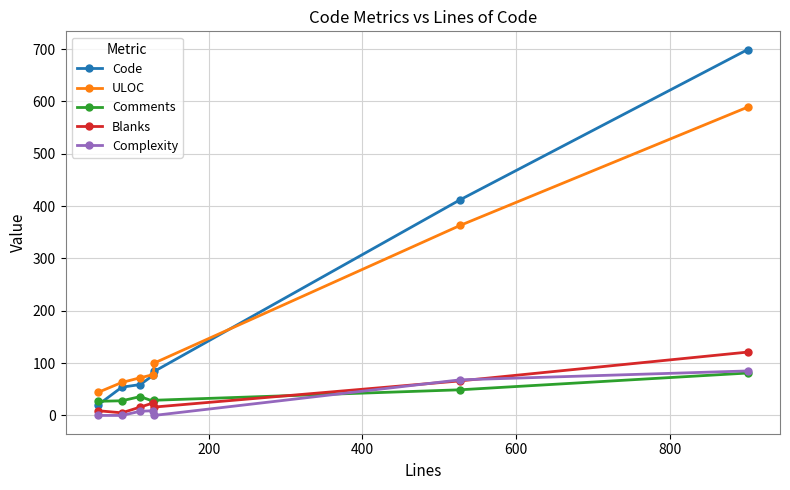

What is the difference between the maximum and minimum values in the Code series?

679